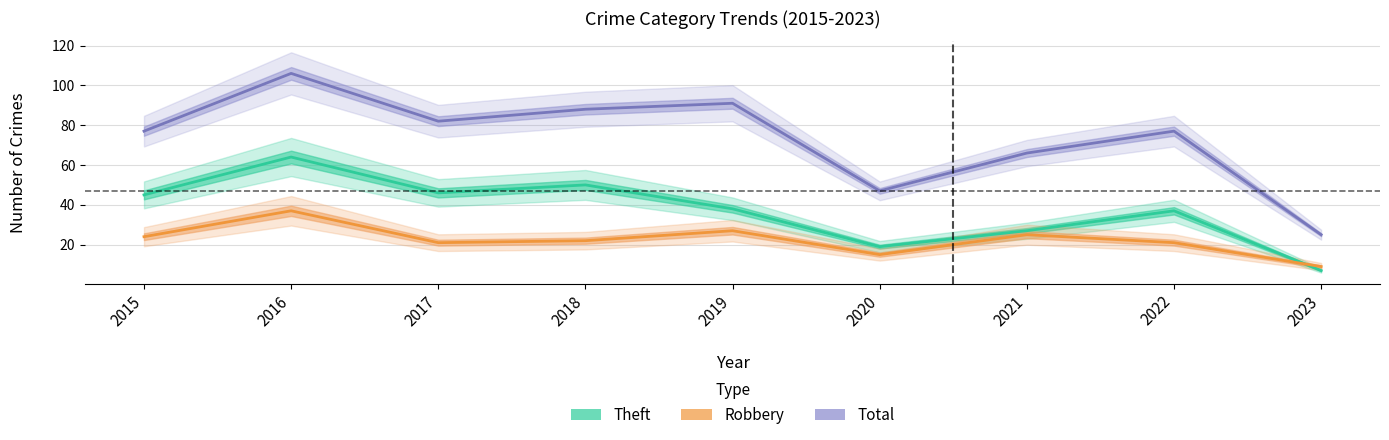

True or false: Theft and Total intersect in this chart.

False